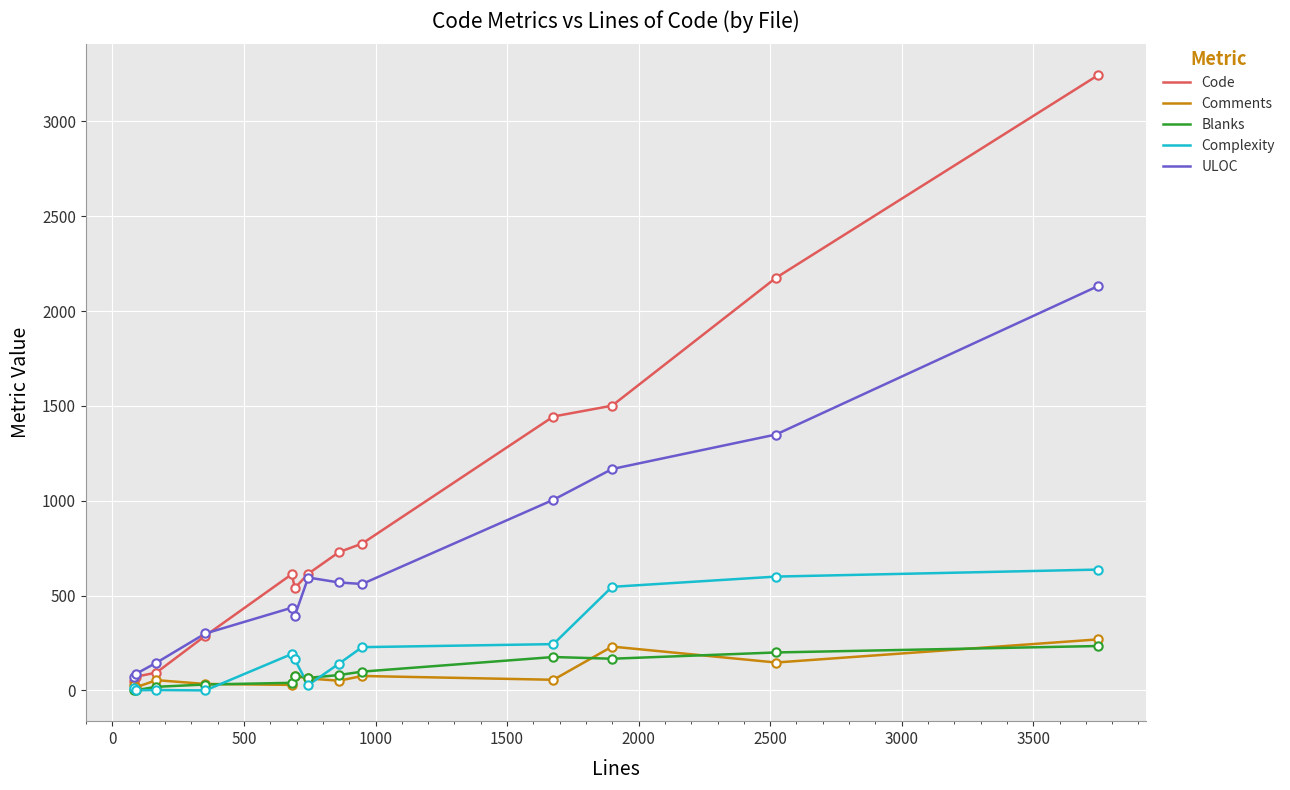

True or false: Code and Blanks intersect in this chart.

False